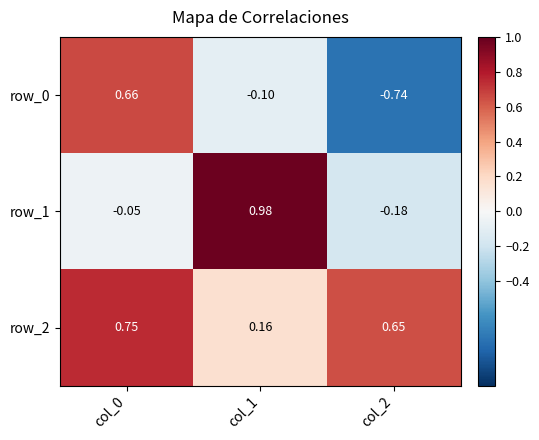

How many distinct data groups are displayed?

3